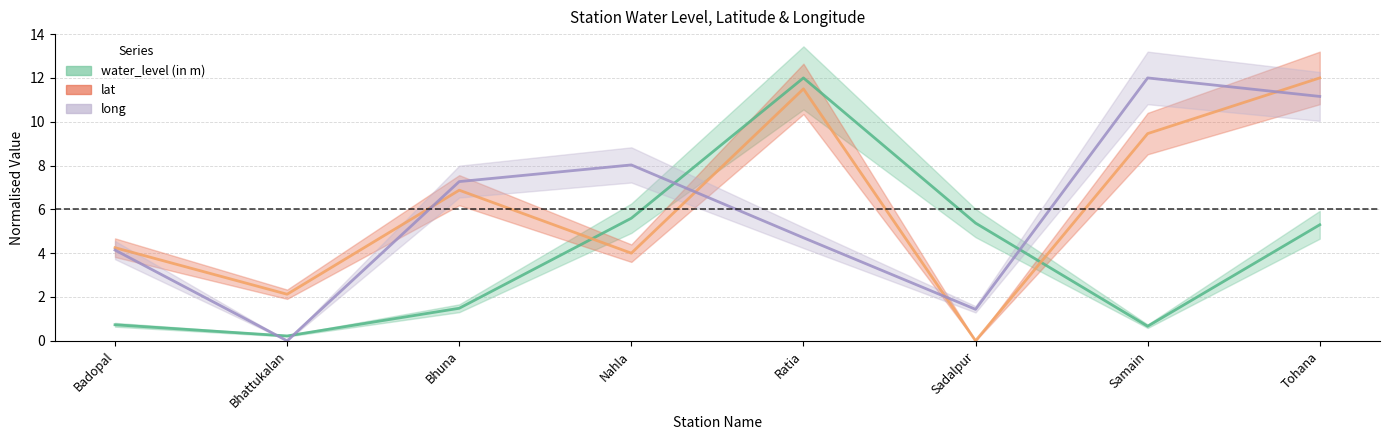

What is the label of the 4th point from the right?

Ratia